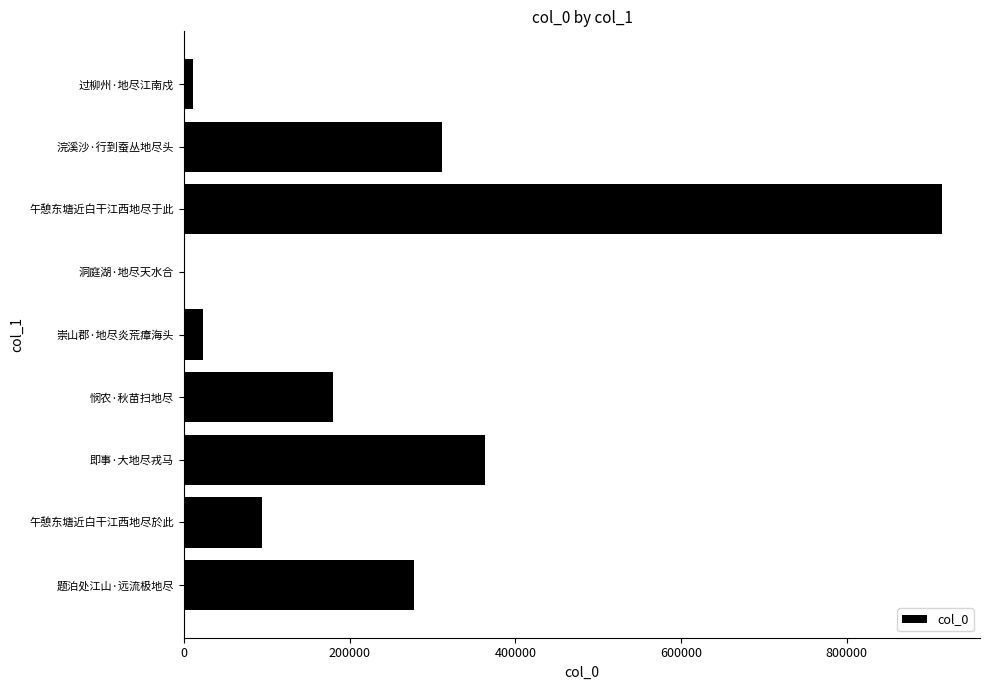

What is the sum of all values?

2176337